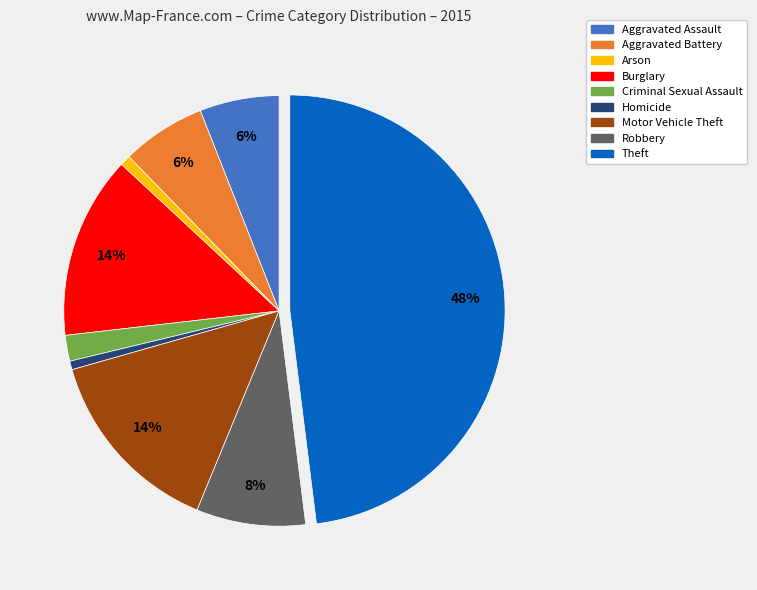

Do Burglary and Robbery together represent more than half of the pie?

No